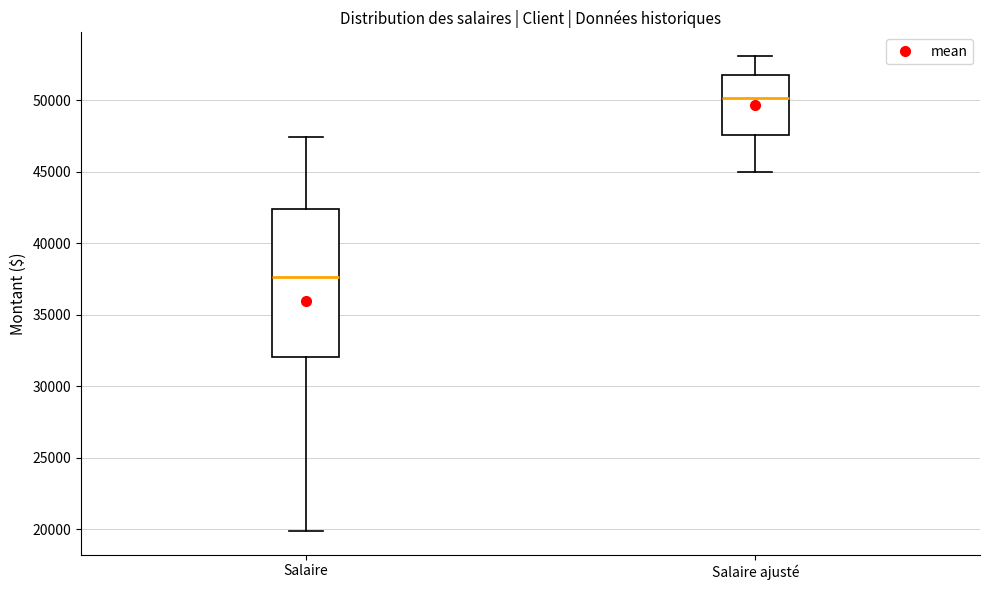

Which box has the lowest median line?

Salaire